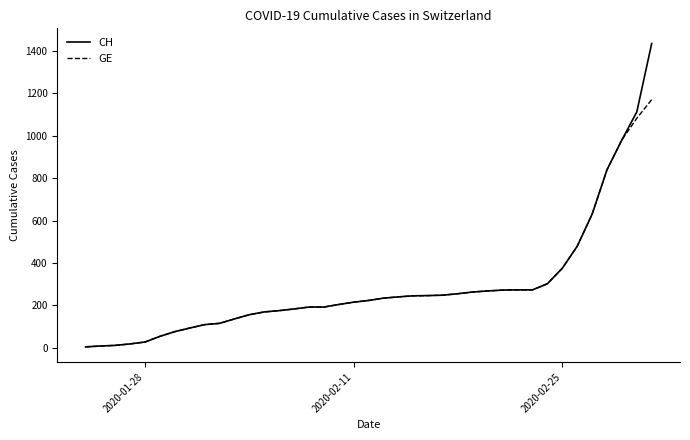

Which series has the largest range (max minus min)?

CH